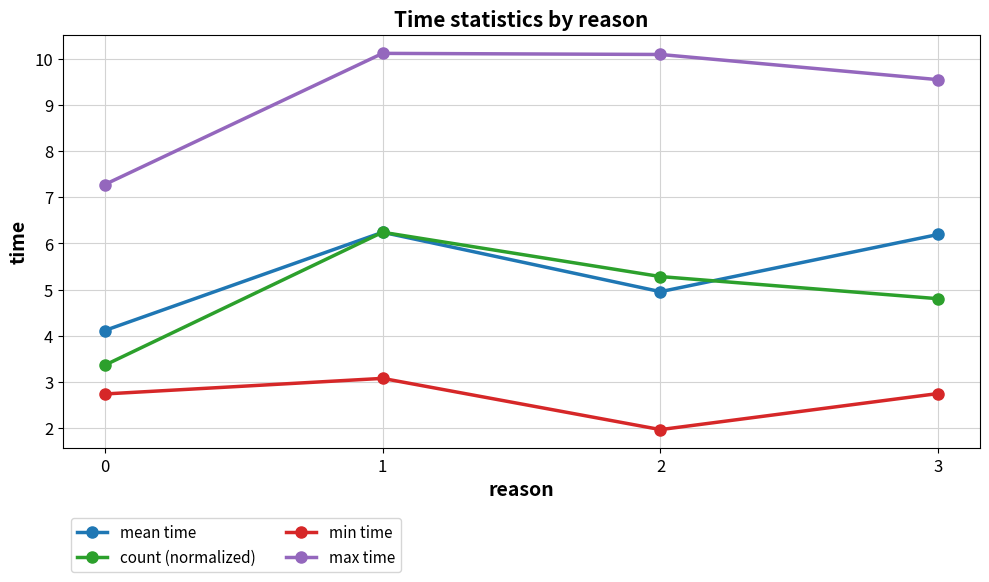

True or false: mean time has more than 2 points higher than both neighbors.

False